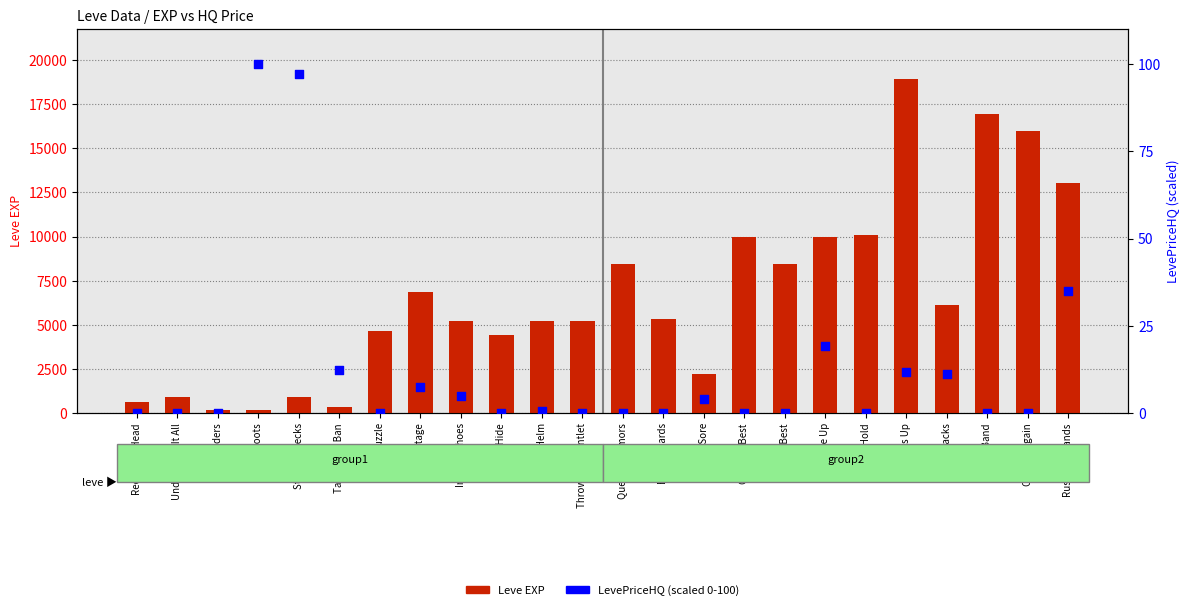

Which series has the largest Y range (max minus min)?

Leve EXP